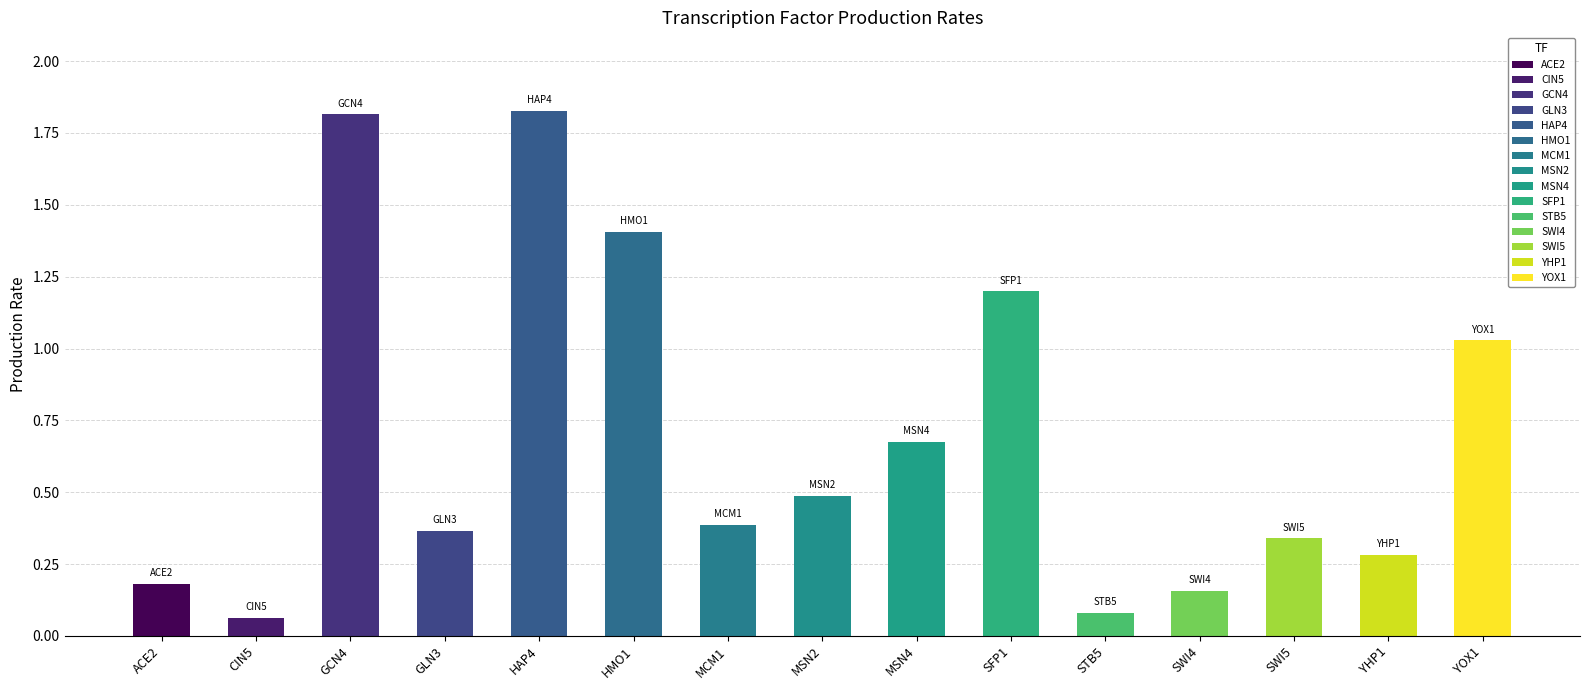

How many series are shown in this chart?

1